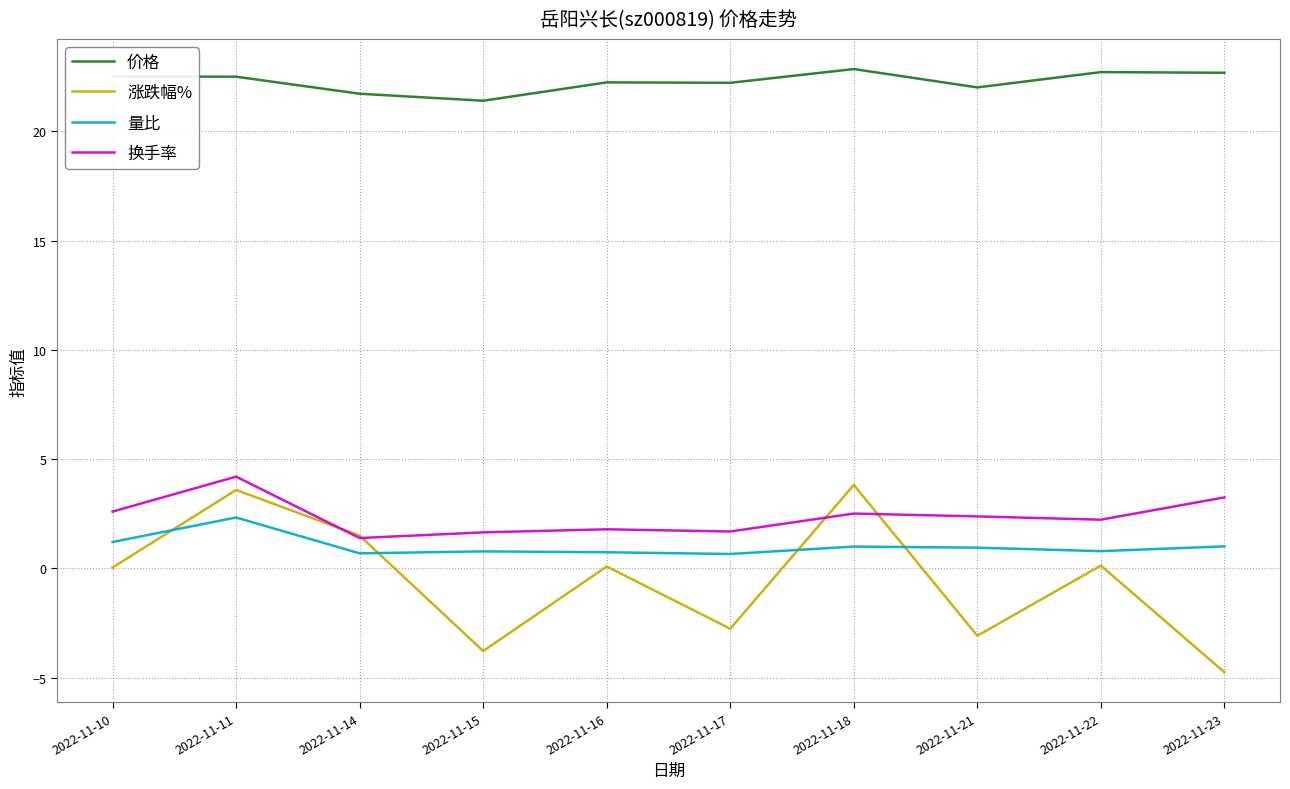

True or false: 换手率 and 量比 intersect in this chart.

False